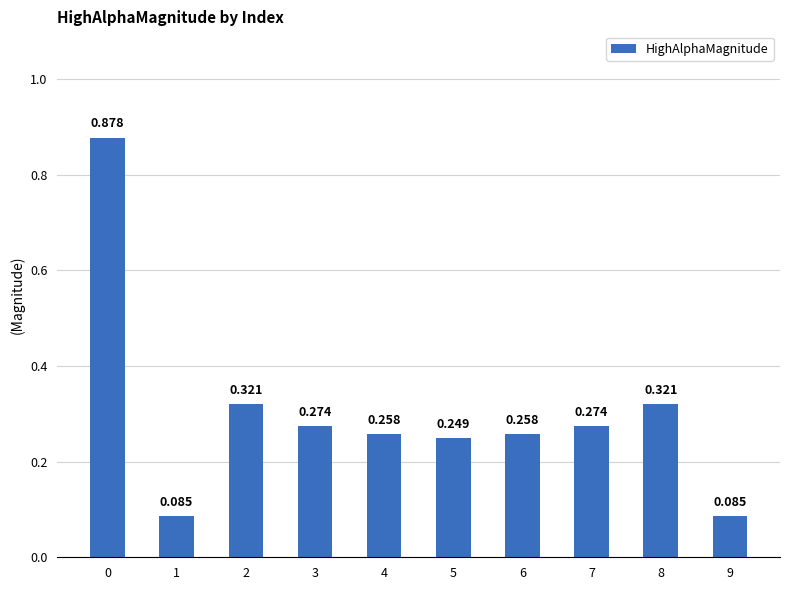

How many bars are there in total?

10